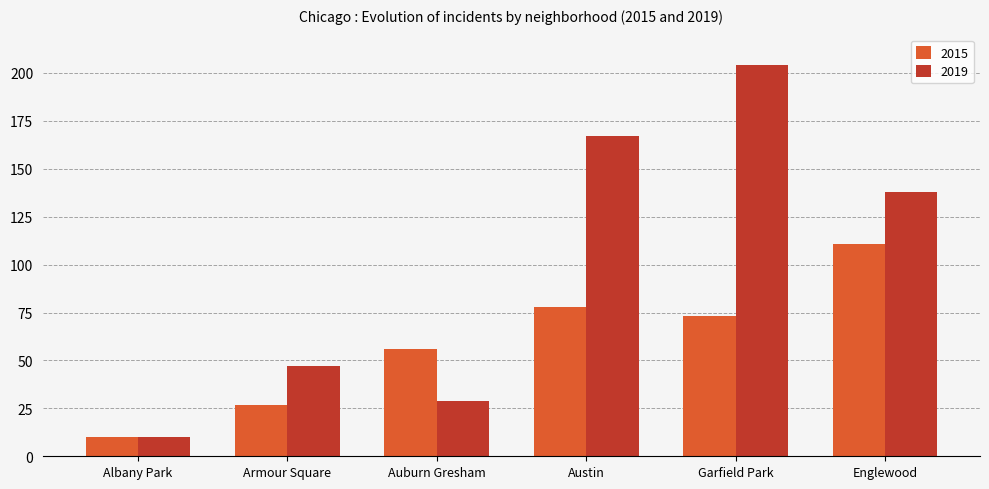

Reading left to right, extract all data points from this chart.

2015: 10	27	56	78	73	111
2019: 10	47	29	167	204	138